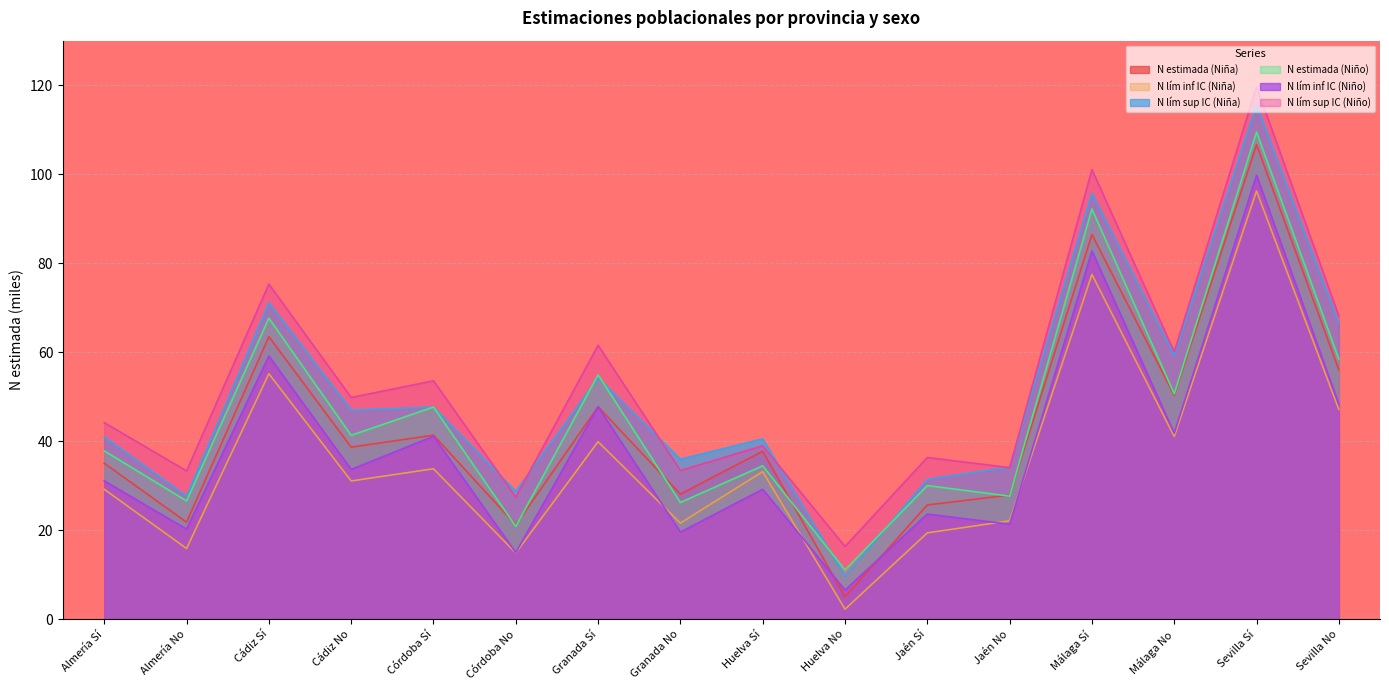

What is the greatest value displayed?

119.6